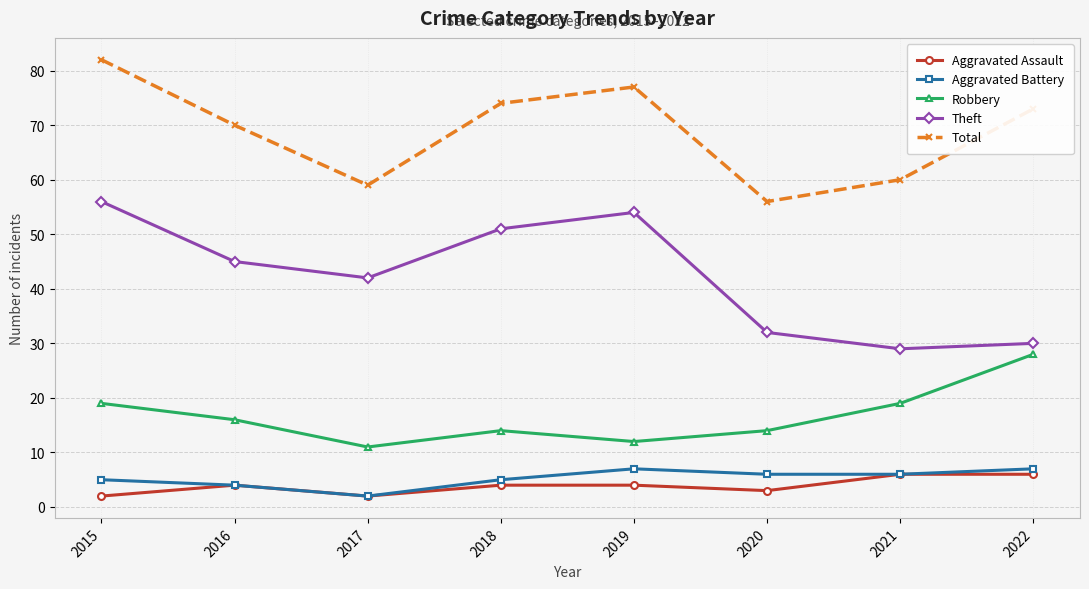

What is the spread (max minus min) of values at 2016?

66